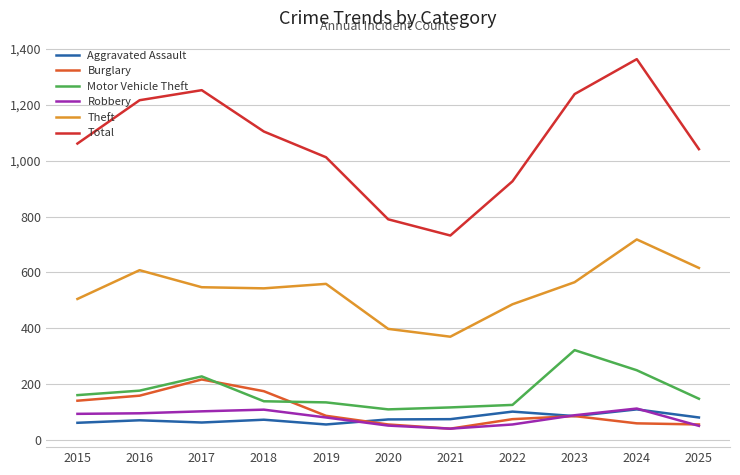

True or false: Total and Burglary cross at least once.

False